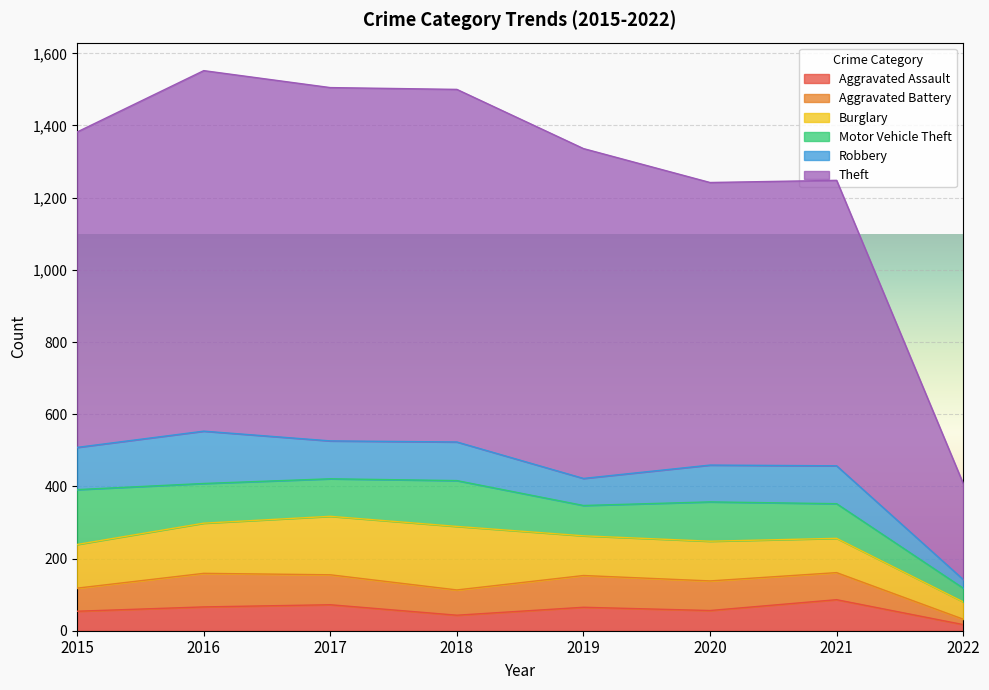

What is the difference between the highest and lowest values at 2020?

727